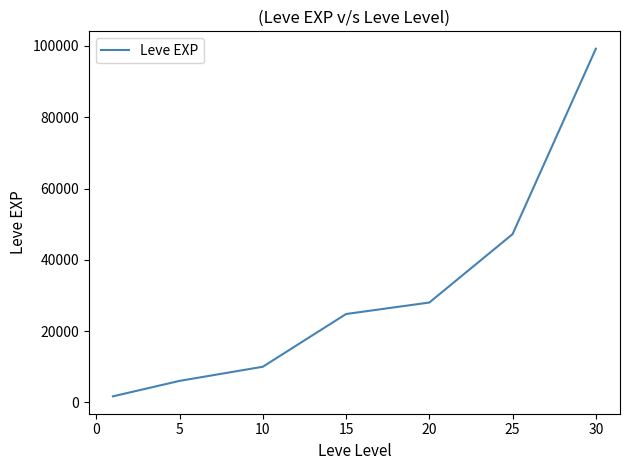

What is the smallest value displayed?

1690